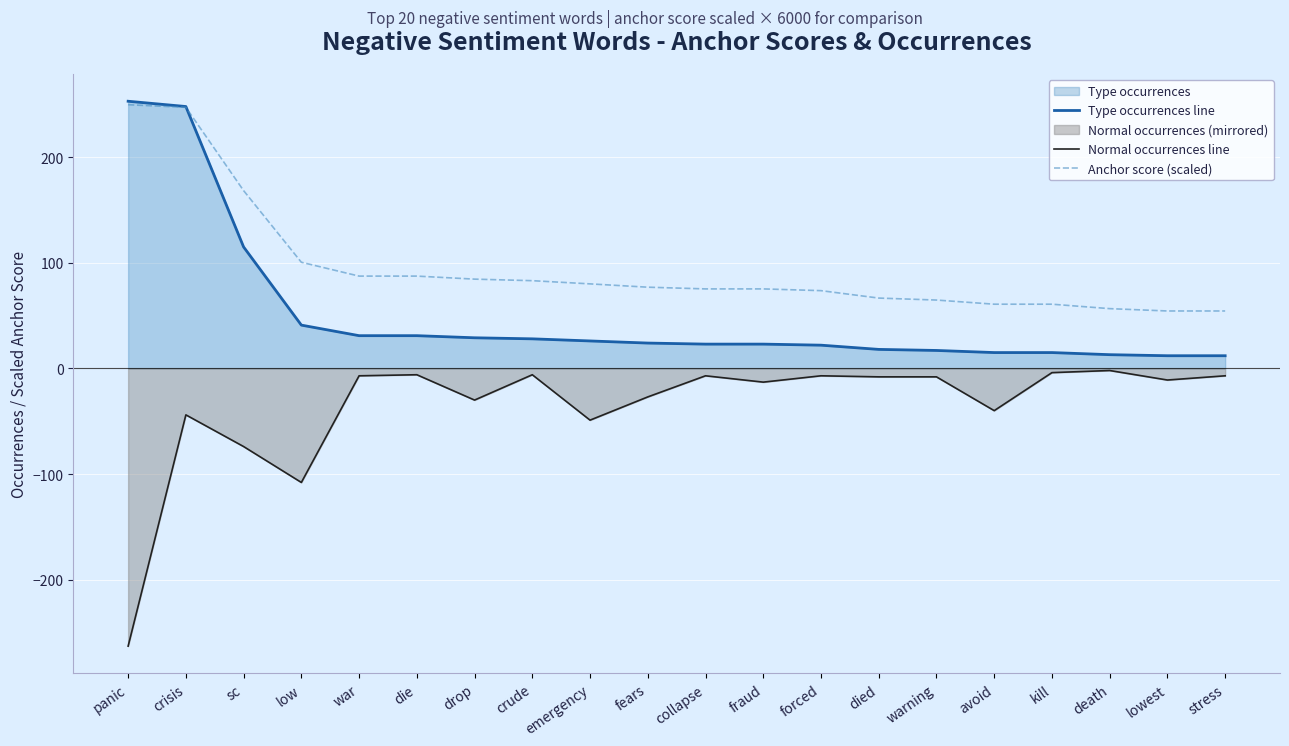

What is the total value across all series at low?

33.5